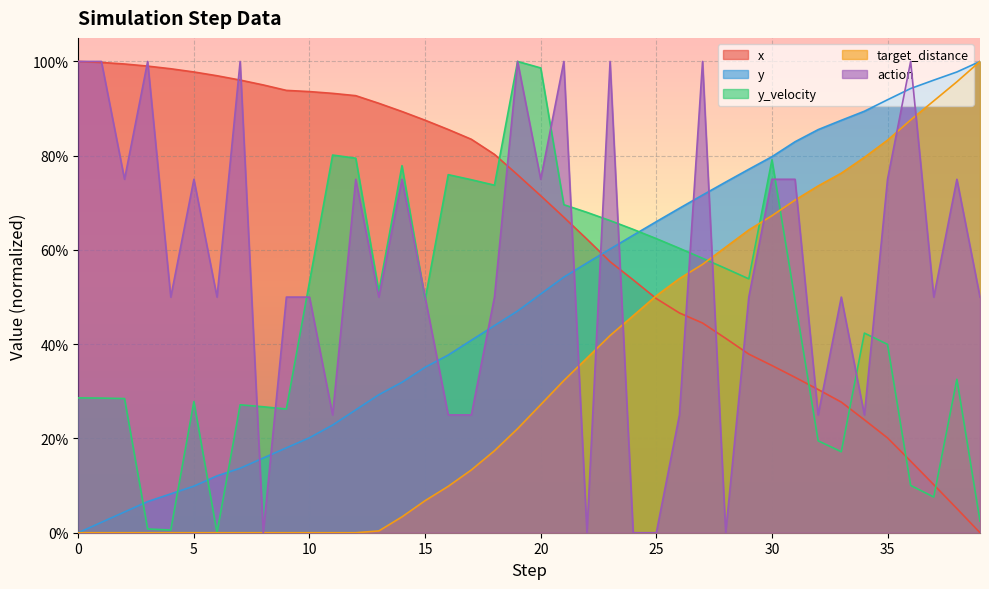

What is the value of the x point at the 27th from the left?

0.5